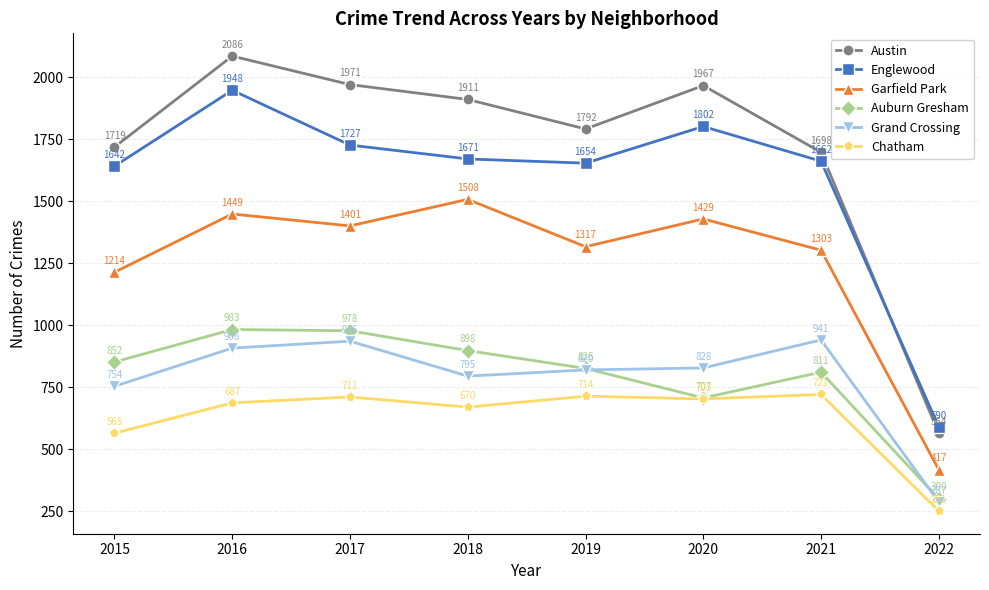

True or false: Auburn Gresham has more than 1 interior local peaks.

True